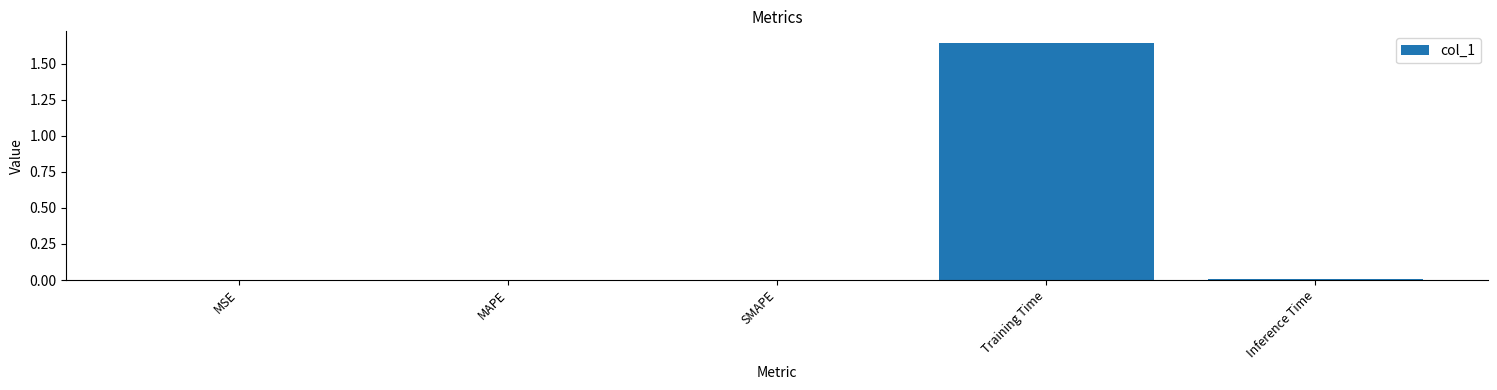

Which label corresponds to the largest value in the chart?

Training Time